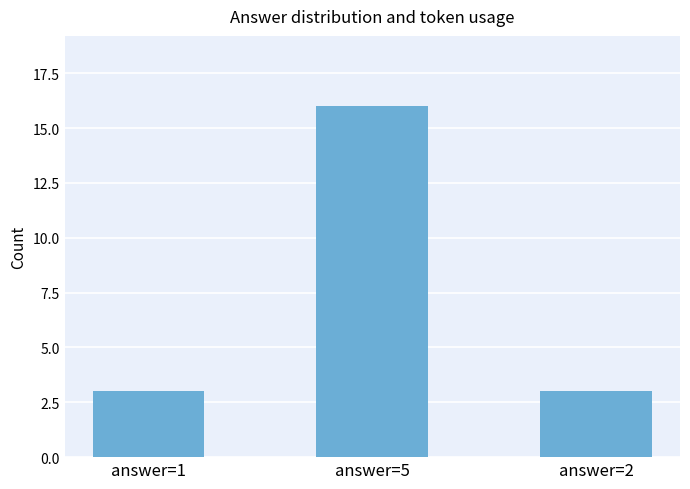

What is the greatest value displayed?

16